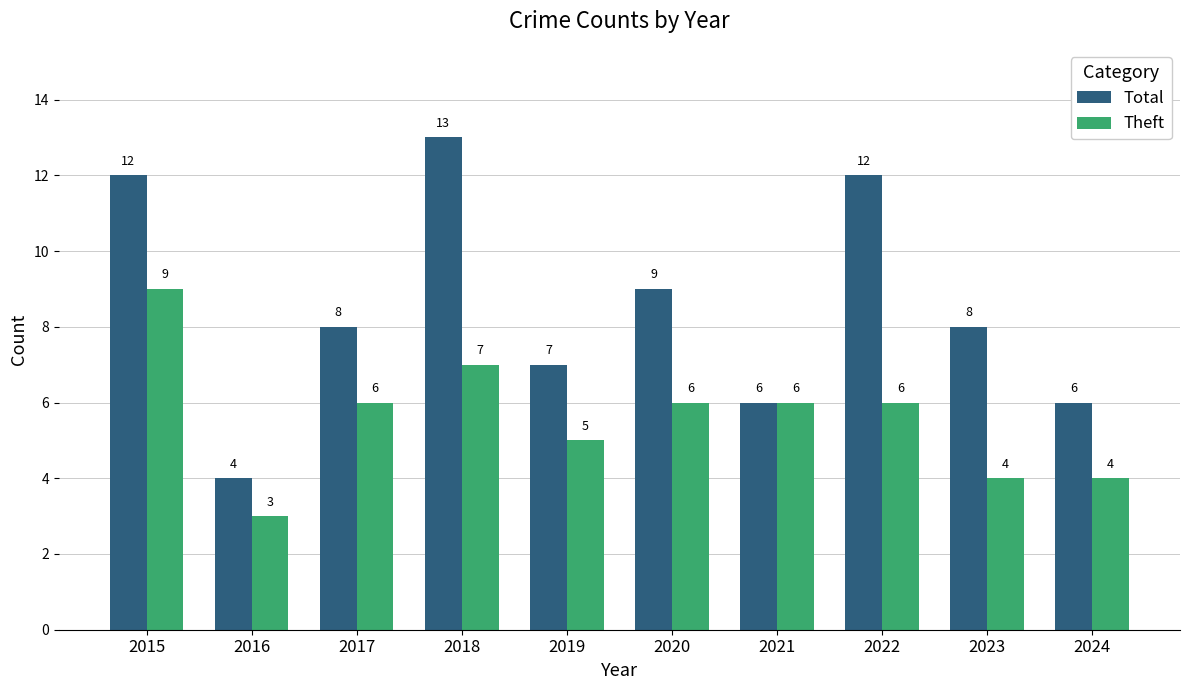

What is the smallest value displayed?

3